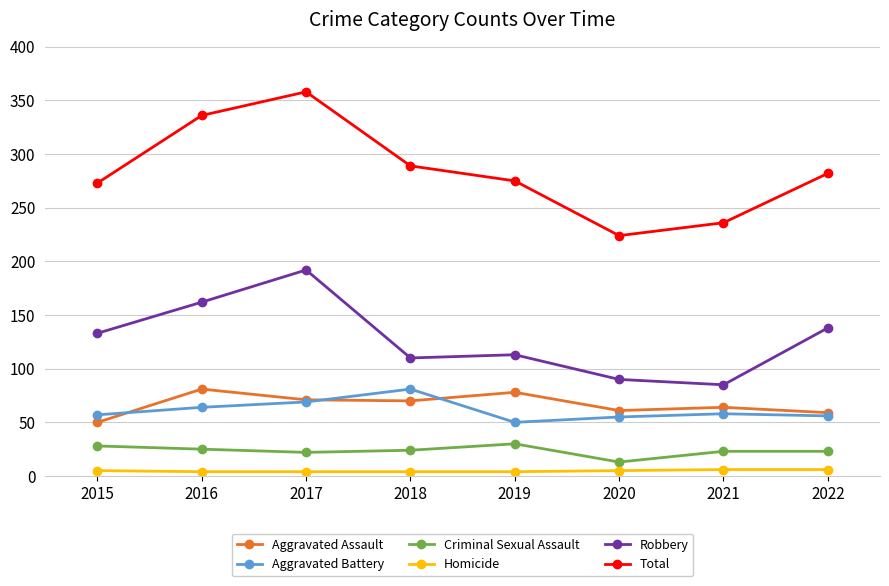

What is the smallest value displayed?

4